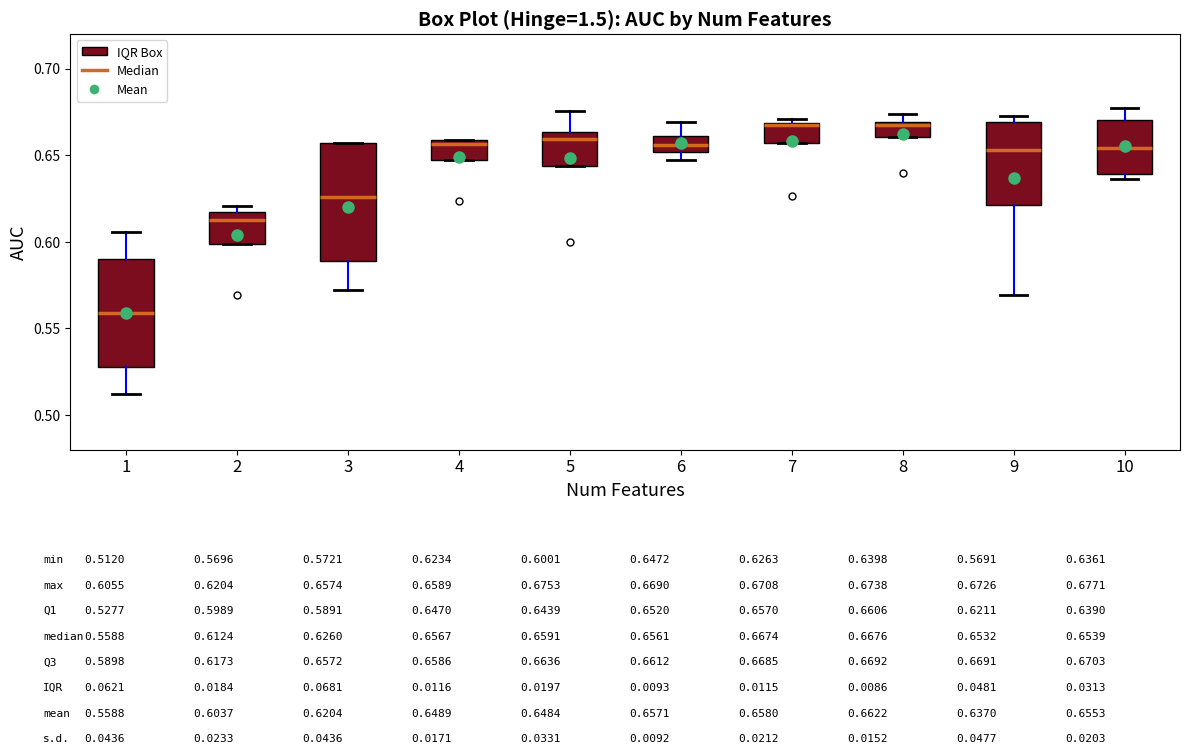

Which box is the tallest, from its lower edge to its upper edge?

3